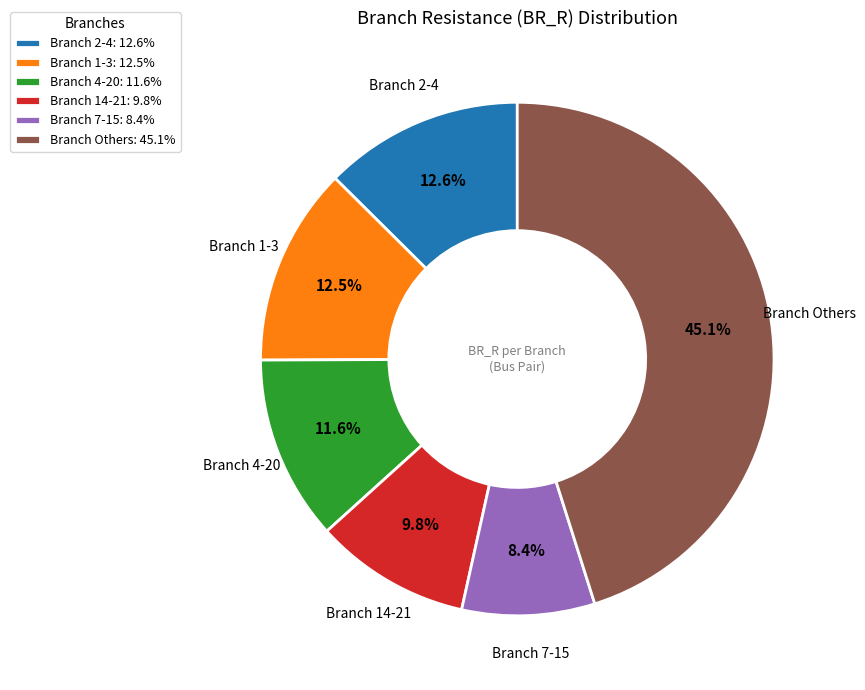

What percentage do Branch 1-3: 12.5% and Branch 4-20: 11.6% together represent?

24.1%